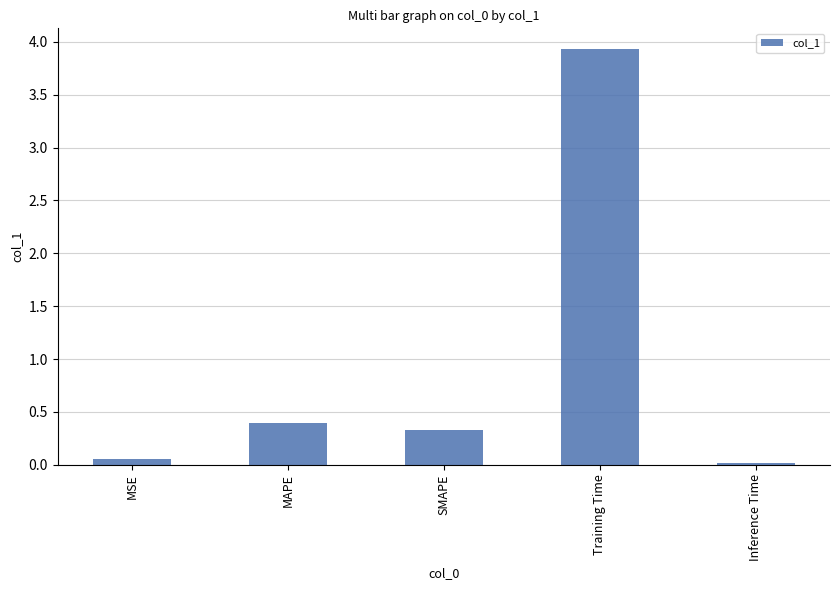

Are the bars grouped side by side (vs. stacked)?

No